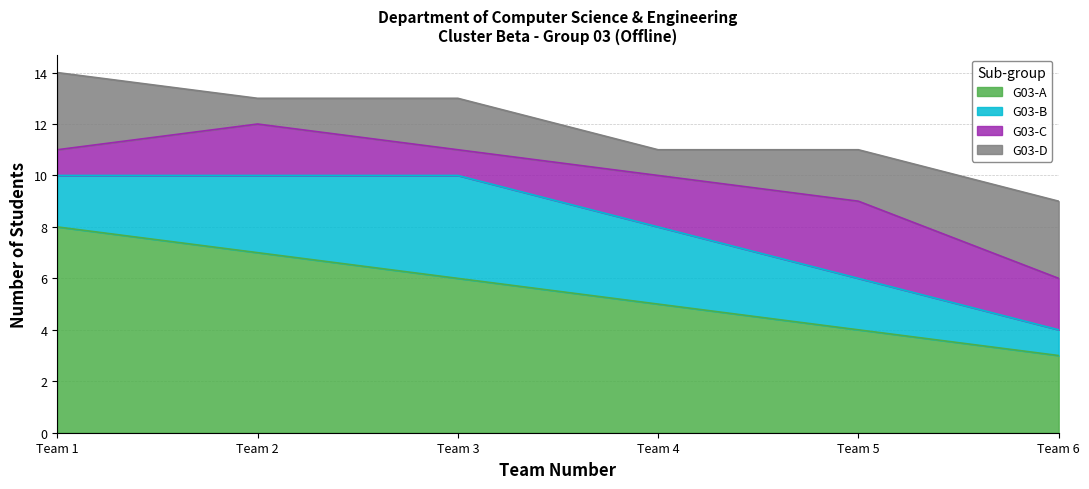

Is the value of G03-C at Team 2 greater than the value of G03-D at Team 3?

No